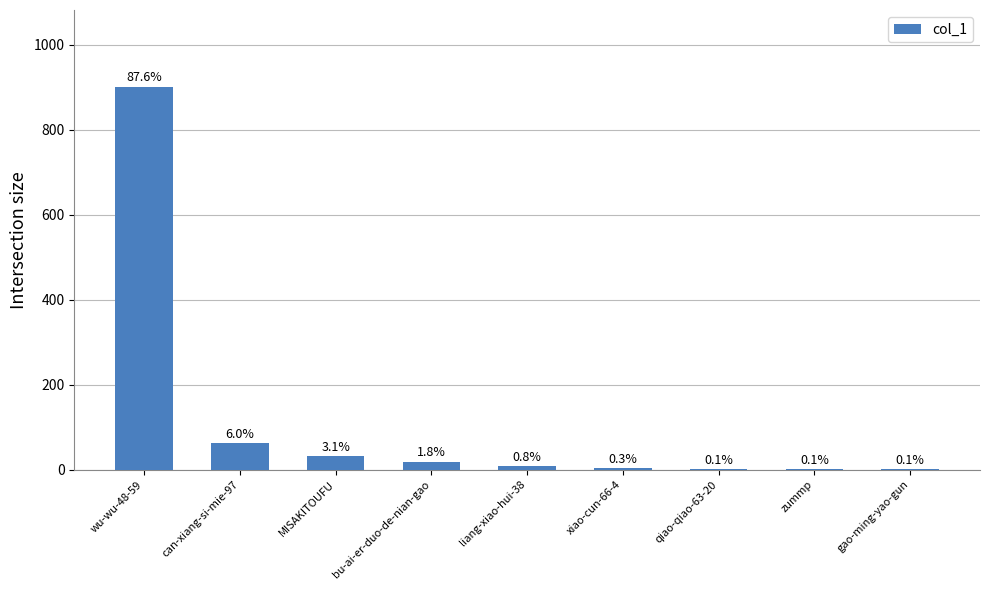

How many categories are shown in the chart?

9